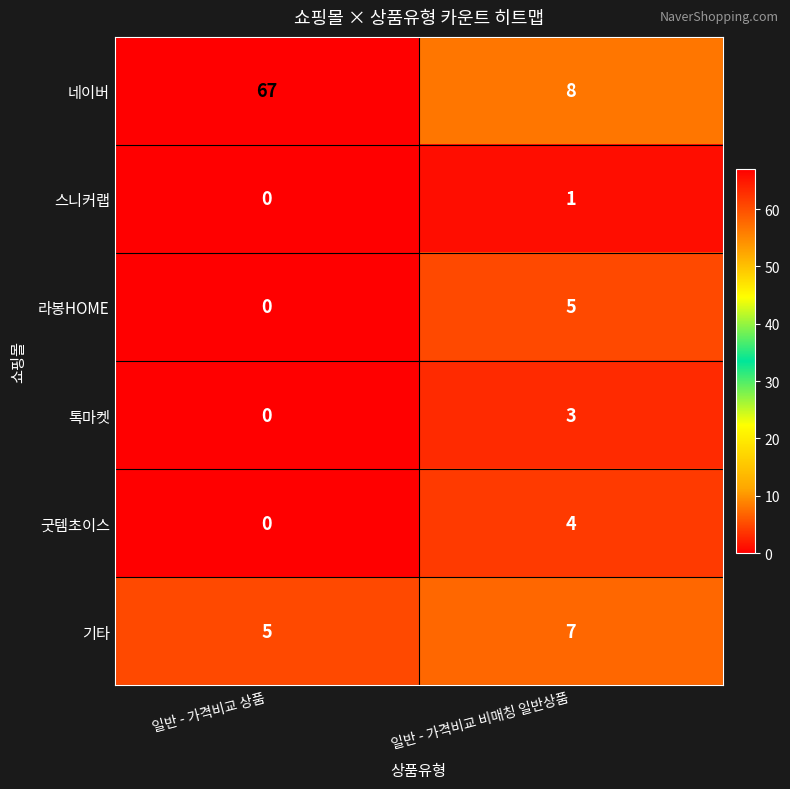

True or false: 라봉HOME has a value of 0 at 일반 - 가격비교 상품.

True